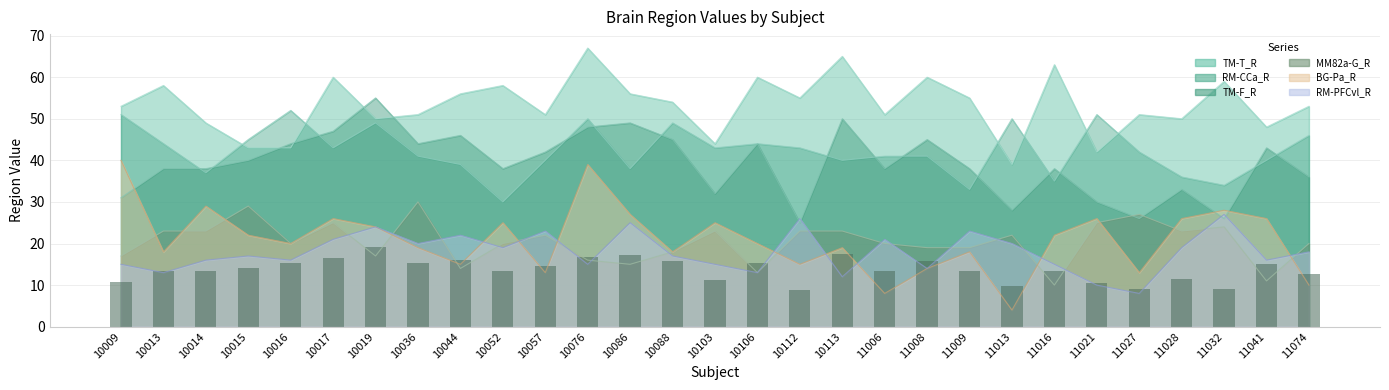

Reading right to left, list all the values displayed in this chart.

TM-F_R: 11074=36	11041=43	11032=26	11028=33	11027=26	11021=30	11016=38	11013=28	11009=38	11008=45	11006=38	10113=50	10112=25	10106=44	10103=32	10088=45	10086=49	10076=48	10057=42	10052=38	10044=46	10036=44	10019=55	10017=47	10016=44	10015=40	10014=38	10013=38	10009=31
RM-CCa_R: 11074=46	11041=40	11032=34	11028=36	11027=42	11021=51	11016=35	11013=50	11009=33	11008=41	11006=41	10113=40	10112=43	10106=44	10103=43	10088=49	10086=38	10076=50	10057=40	10052=30	10044=39	10036=41	10019=49	10017=43	10016=52	10015=45	10014=37	10013=44	10009=51
RM-PFCvl_R: 11074=18	11041=16	11032=27	11028=19	11027=8	11021=10	11016=15	11013=20	11009=23	11008=14	11006=21	10113=12	10112=26	10106=13	10103=15	10088=17	10086=25	10076=15	10057=23	10052=19	10044=22	10036=20	10019=24	10017=21	10016=16	10015=17	10014=16	10013=13	10009=15
TM-T_R: 11074=53	11041=48	11032=59	11028=50	11027=51	11021=42	11016=63	11013=39	11009=55	11008=60	11006=51	10113=65	10112=55	10106=60	10103=44	10088=54	10086=56	10076=67	10057=51	10052=58	10044=56	10036=51	10019=50	10017=60	10016=43	10015=43	10014=49	10013=58	10009=53
BG-Pa_R: 11074=10	11041=26	11032=28	11028=26	11027=13	11021=26	11016=22	11013=4	11009=18	11008=14	11006=8	10113=19	10112=15	10106=20	10103=25	10088=18	10086=27	10076=39	10057=13	10052=25	10044=15	10036=19	10019=24	10017=26	10016=20	10015=22	10014=29	10013=18	10009=40
MM82a-G_R: 11074=20	11041=11	11032=24	11028=23	11027=27	11021=25	11016=10	11013=22	11009=19	11008=19	11006=20	10113=23	10112=23	10106=13	10103=23	10088=18	10086=15	10076=16	10057=22	10052=20	10044=14	10036=30	10019=17	10017=25	10016=20	10015=29	10014=23	10013=23	10009=17